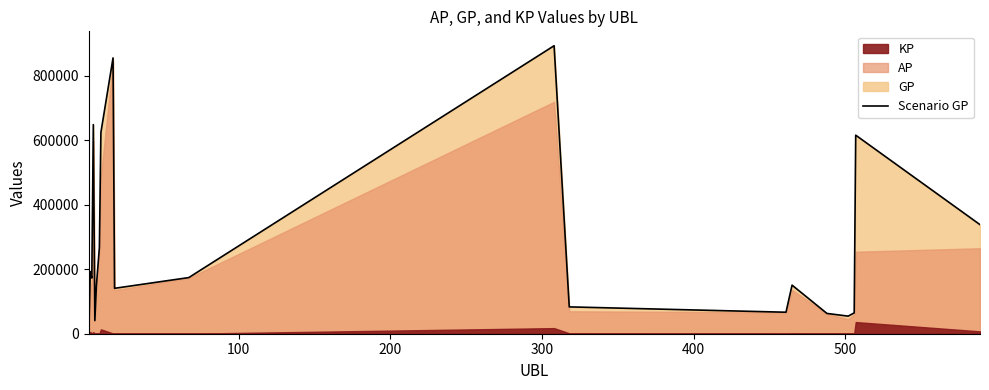

What is the greatest value displayed?

892550